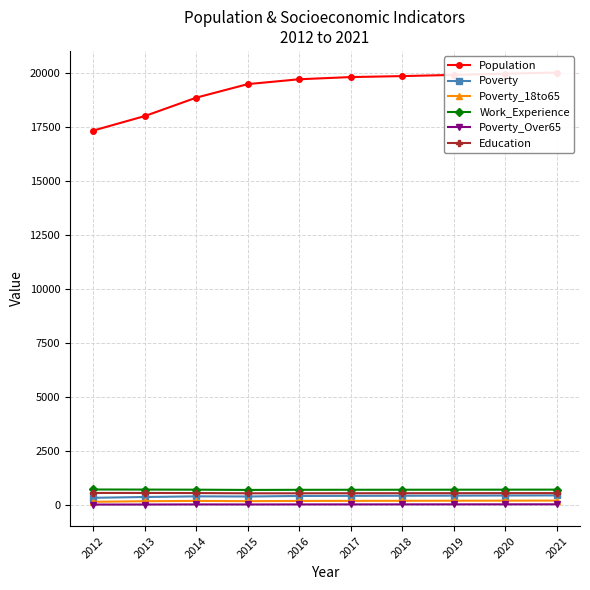

The value of Population at 2014 is 11948. True or false?

False